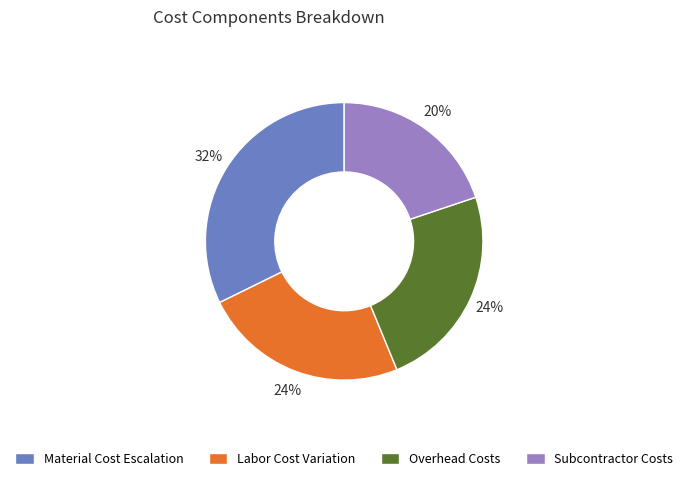

Is there a majority slice in this chart?

No